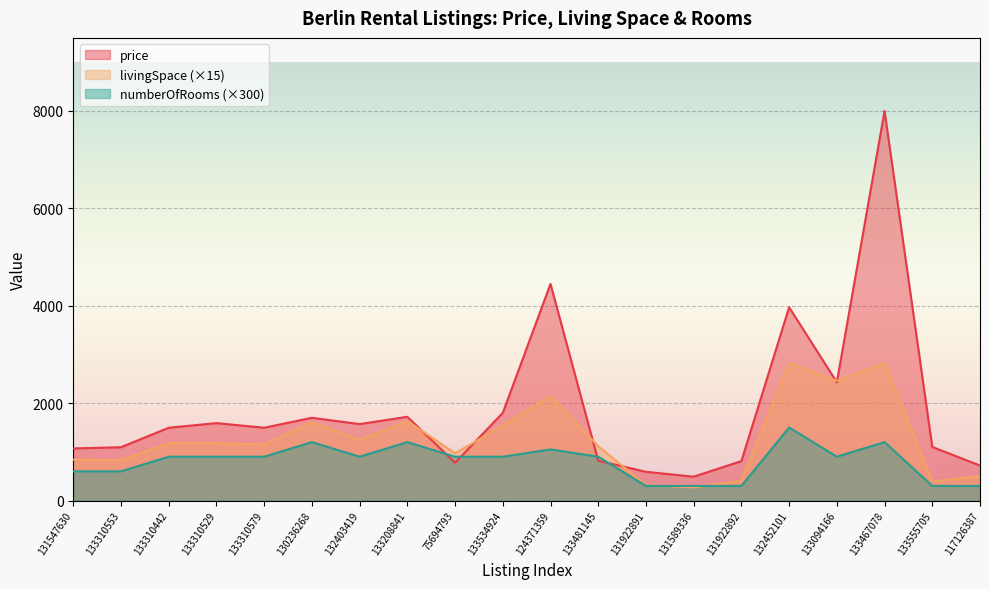

The value of numberOfRooms at 133094166 is 900.0. True or false?

True